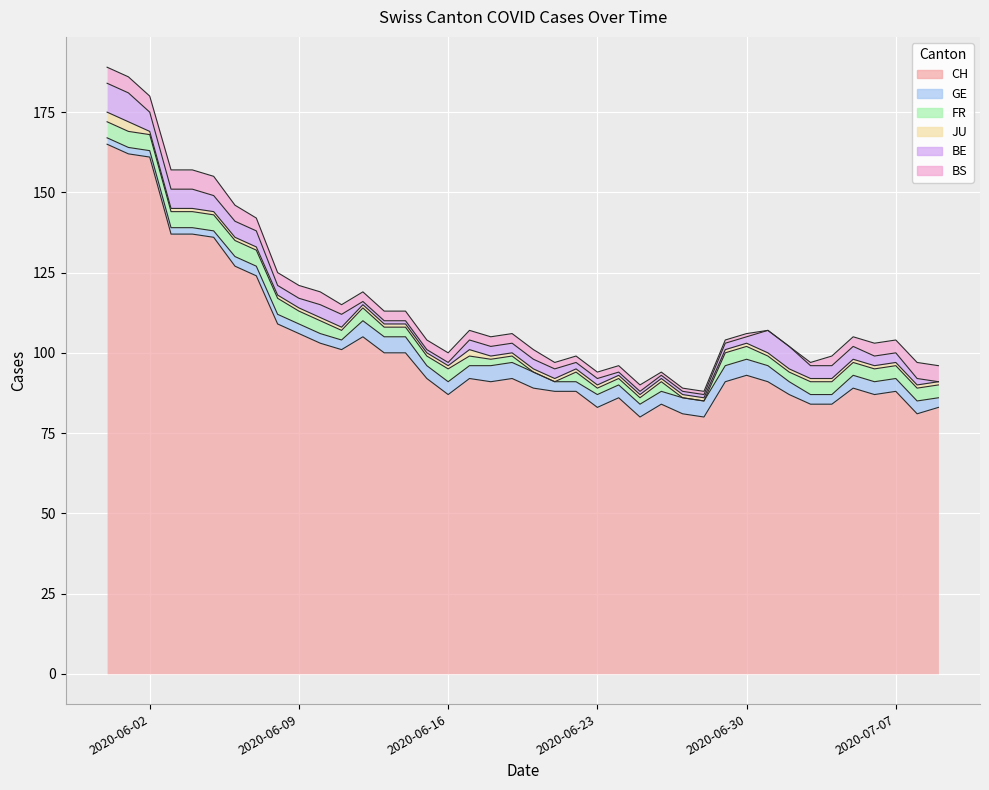

True or false: GE has more than 1 points higher than both neighbors.

False